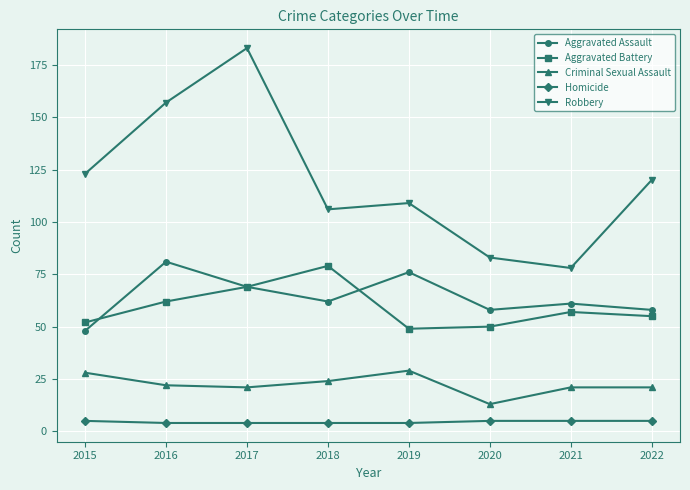

True or false: Aggravated Battery has more than 1 points higher than both neighbors.

True